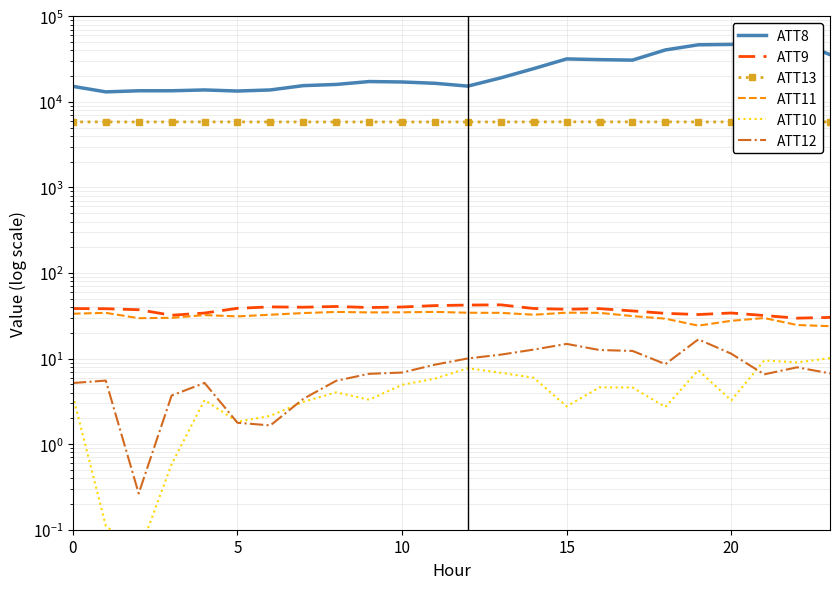

At which category is the sum across all series the highest?

22